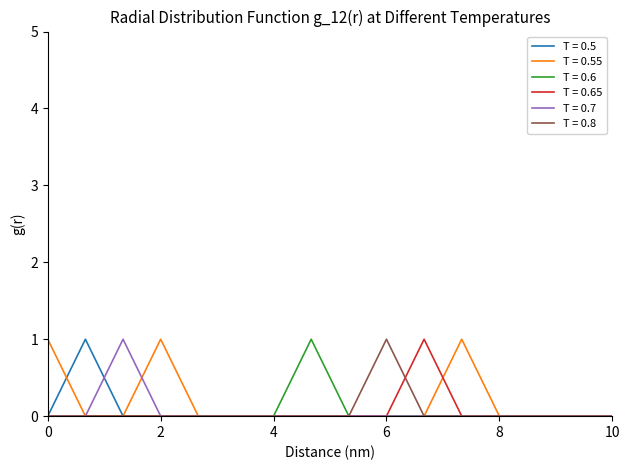

Does the chart have visible grid lines?

No